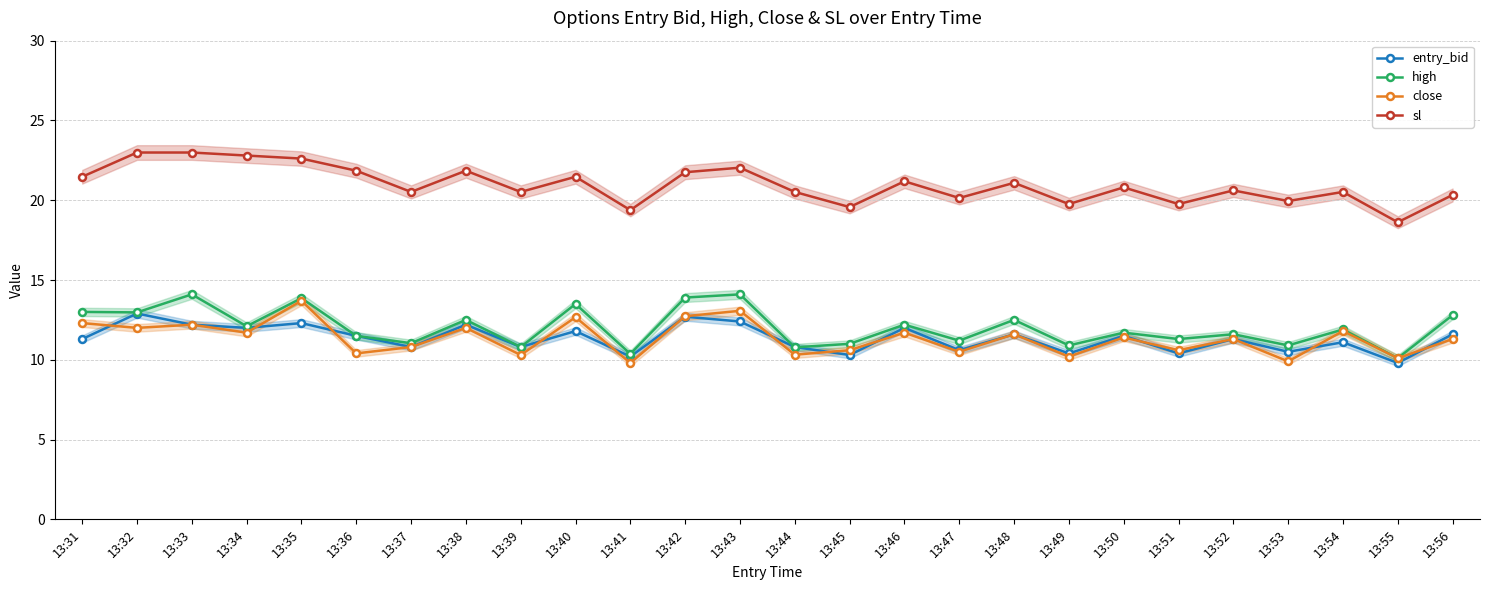

How many series are shown in this chart?

4